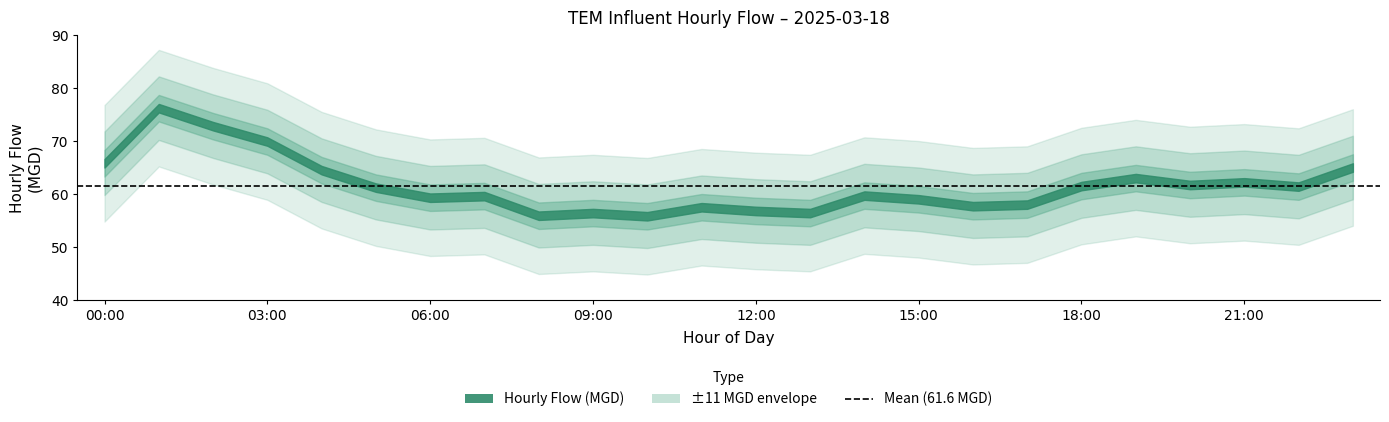

What is the sum of the values at 16:00 and 15:00?

116.7